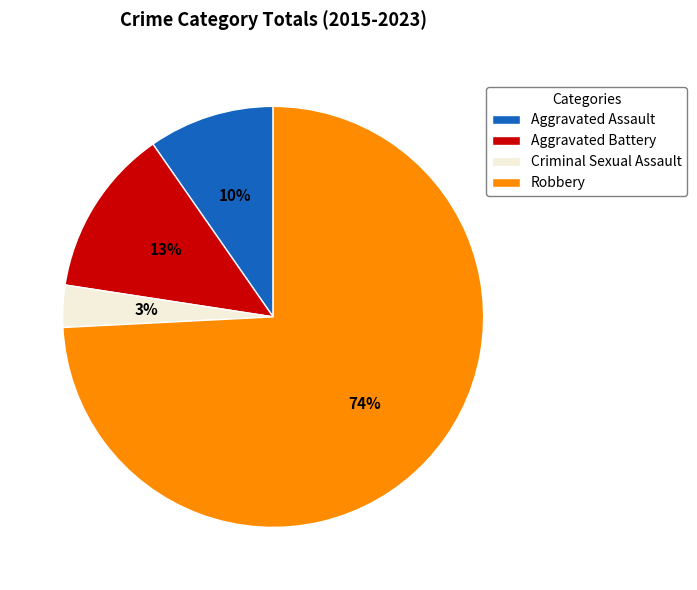

How many slices are in this pie chart?

4